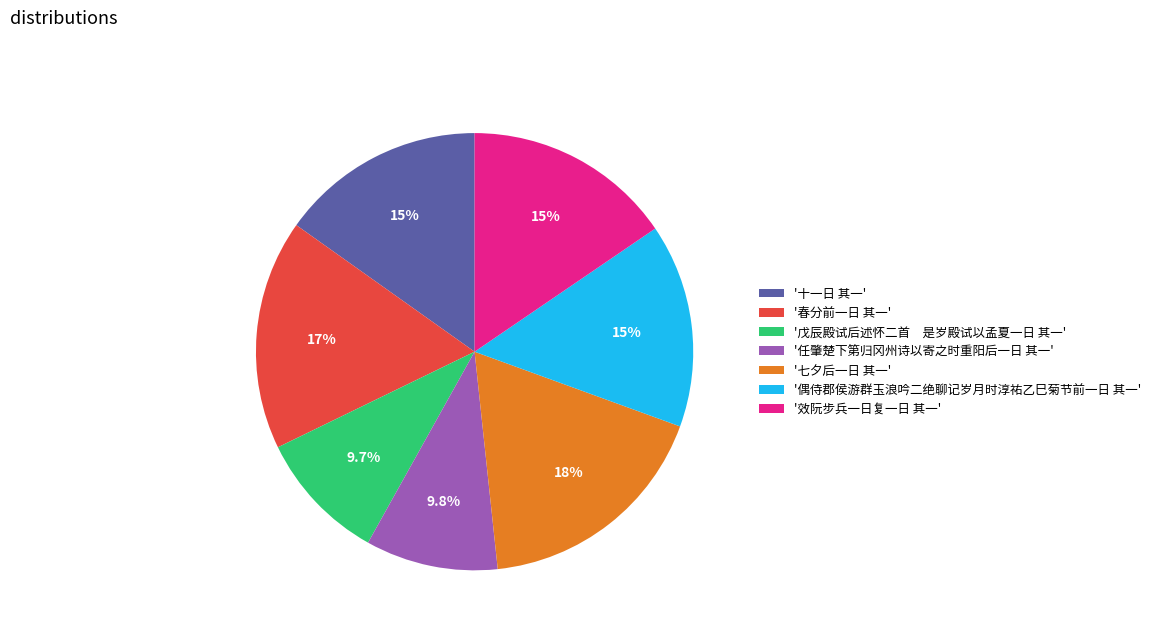

What is the largest slice in the pie chart?

'七夕后一日 其一'